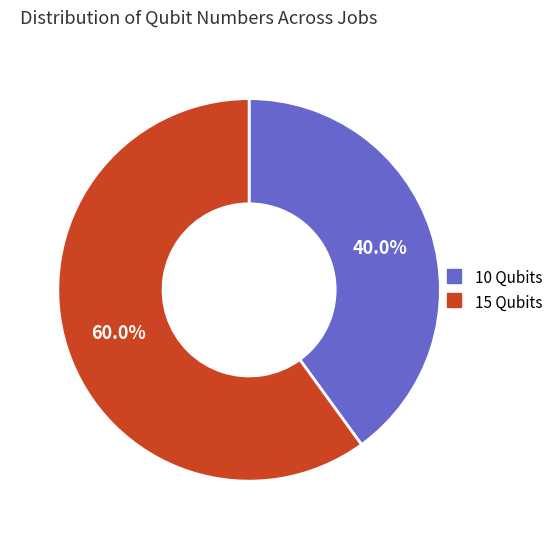

To the nearest percent, what is the difference between the largest and smallest slice percentages?

20%